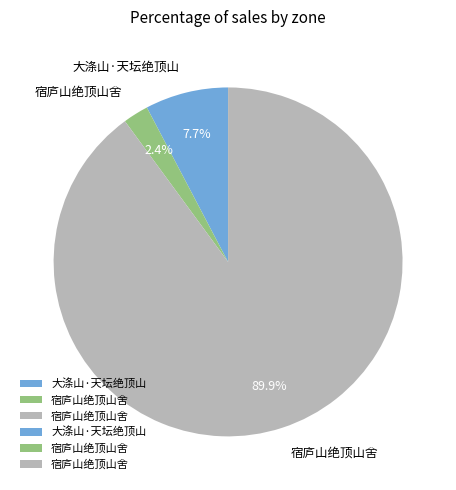

Does any single category account for the majority?

Yes